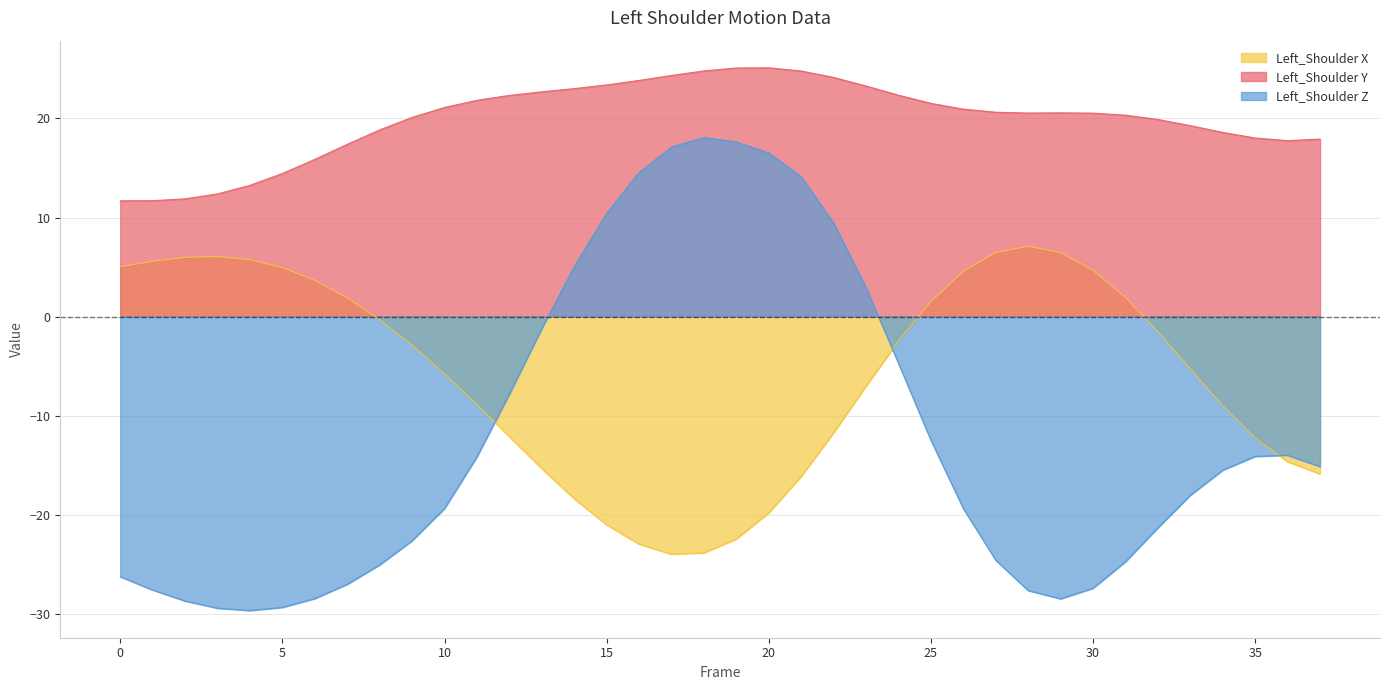

Which series has the largest range (max minus min)?

Left_Shoulder Z